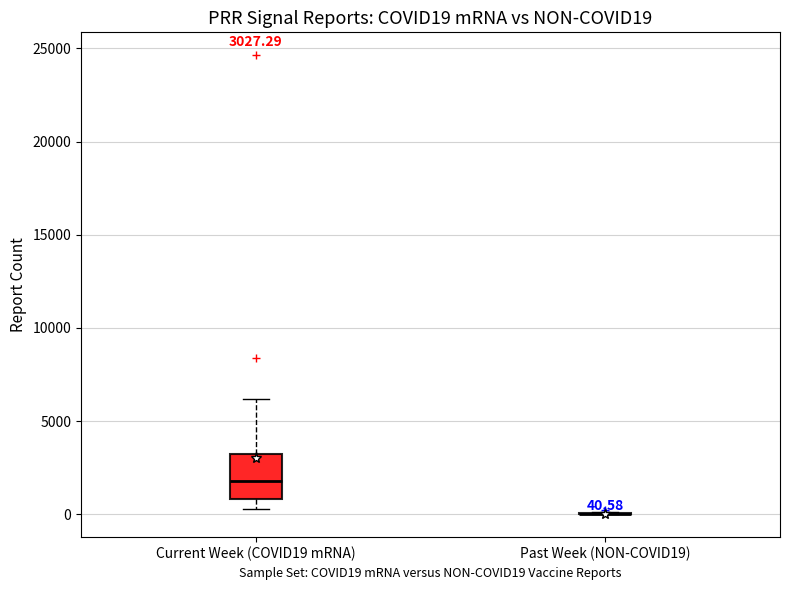

Comparing the boxes themselves (not the whiskers), which one is the tallest?

Current Week (COVID19 mRNA)